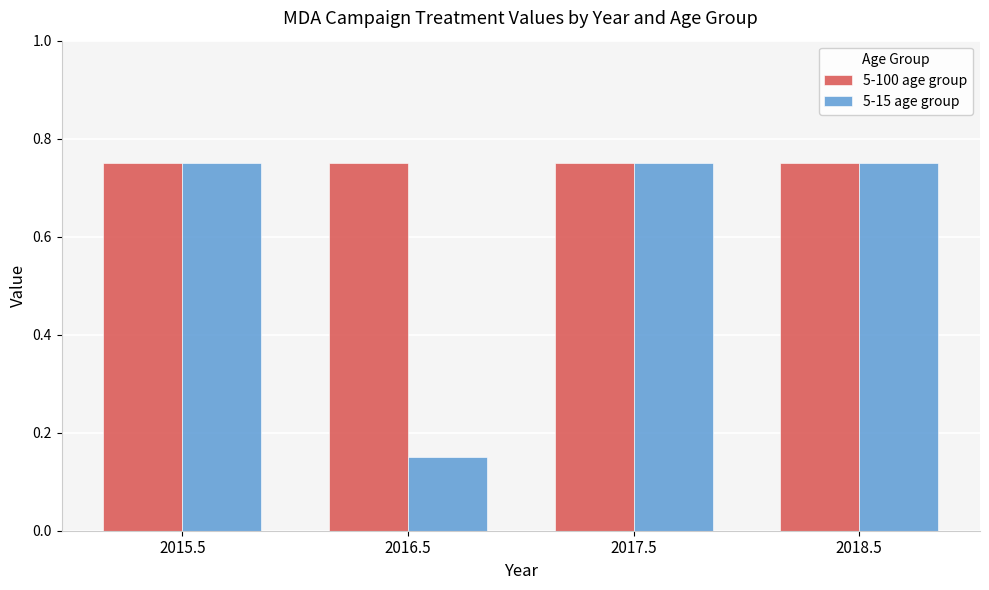

What is the total value across all series at 2016.5?

0.9